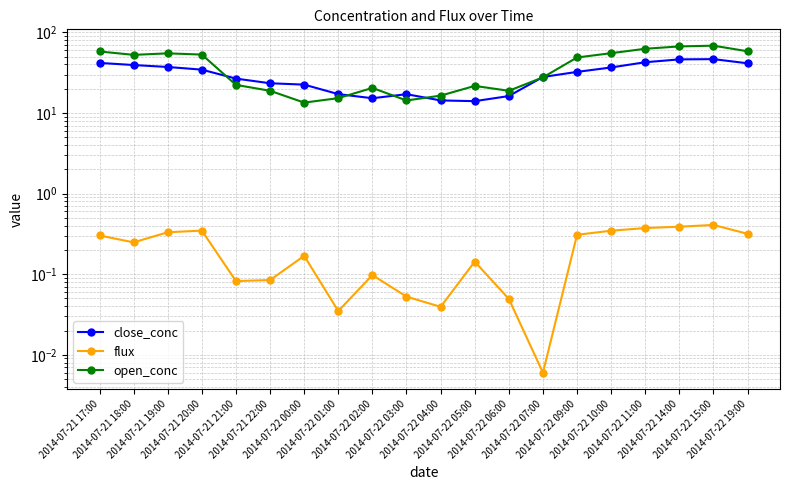

At which label does close_conc reach its peak?

2014-07-22 15:00